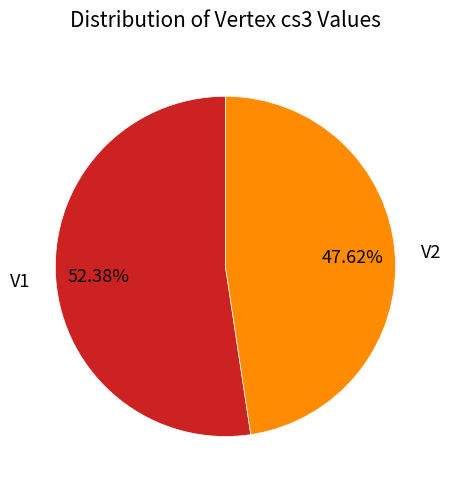

True or false: V1 accounts for 52% of the total.

True